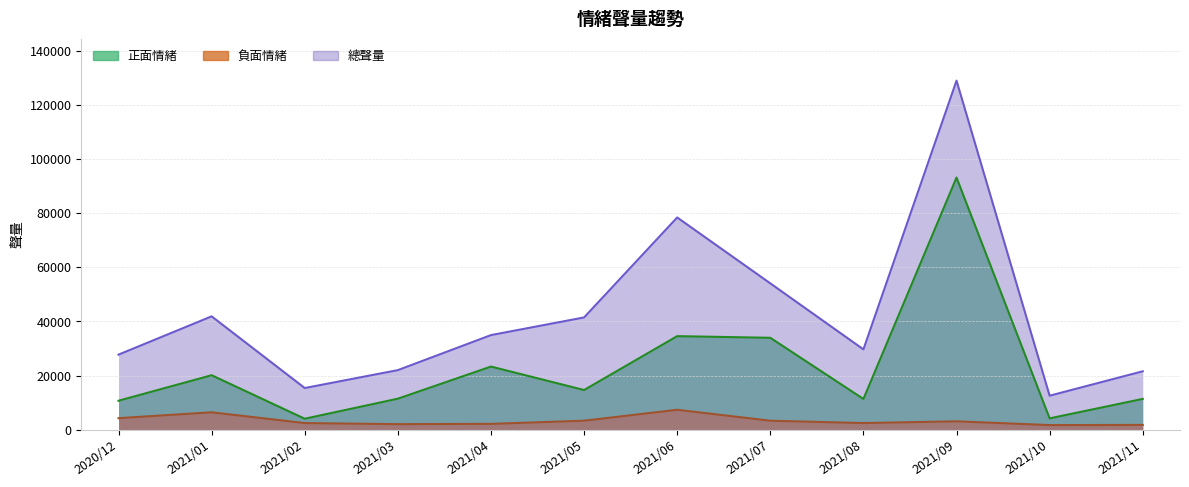

Reading left to right, what are all the values shown in this chart?

正面情緒: 10713	20131	4060	11468	23330	14667	34563	33959	11369	93146	4197	11392
負面情緒: 4276	6439	2461	2065	2171	3342	7371	3329	2469	3115	1719	1784
總聲量: 27742	41877	15400	22016	34953	41477	78400	54064	29679	128936	12568	21588